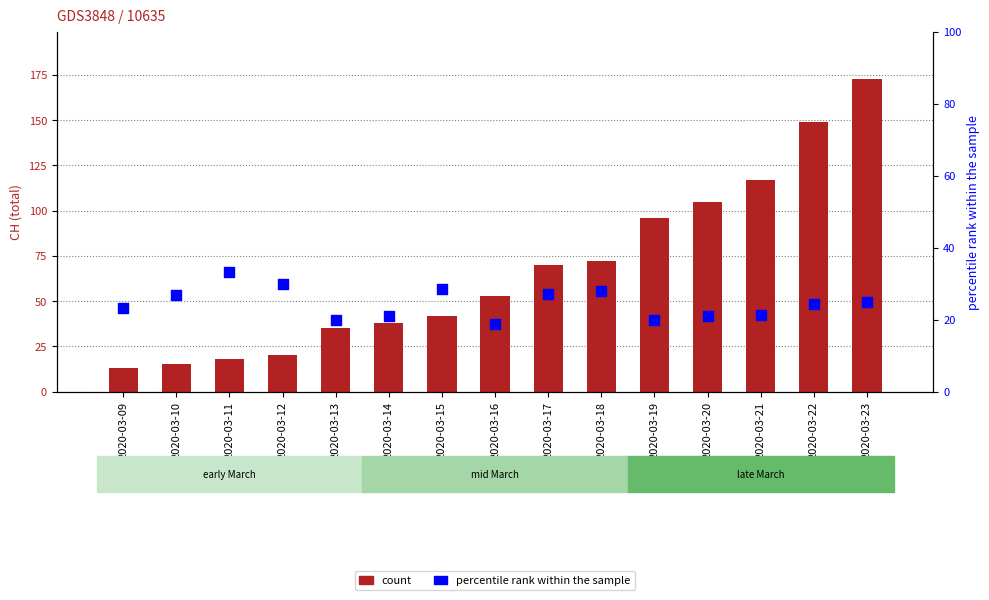

Which series has the widest spread of Y values?

count